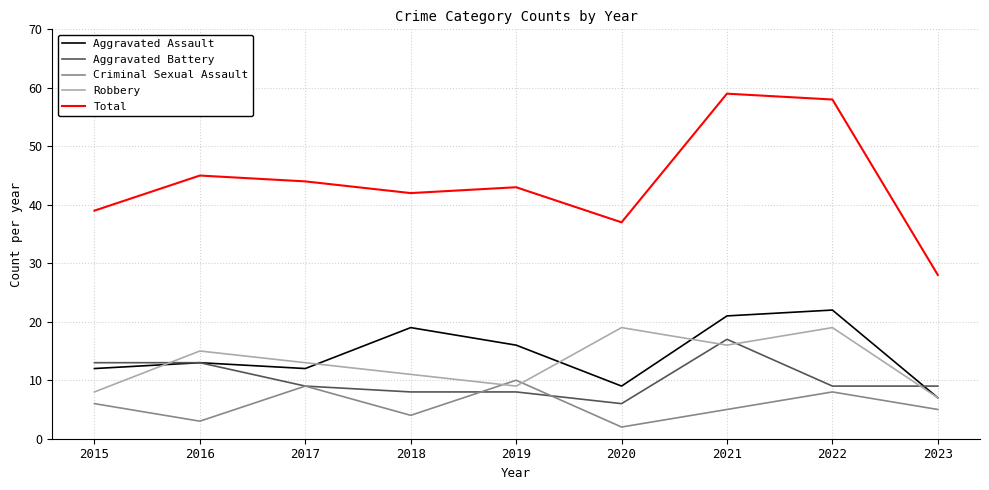

Is this an area chart (filled region under the line)?

No